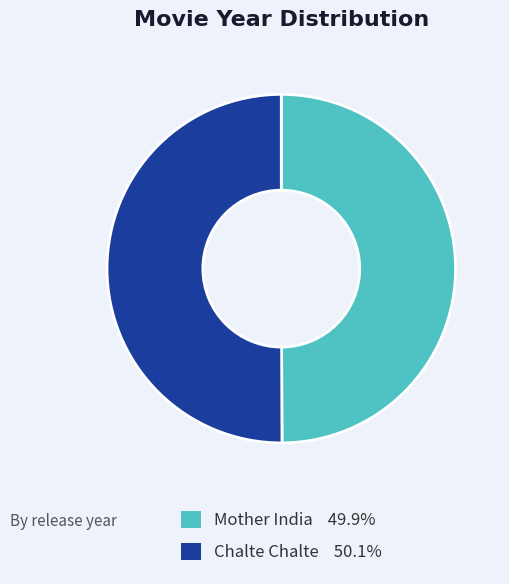

Is the sum of Chalte Chalte and Mother India greater than half?

Yes